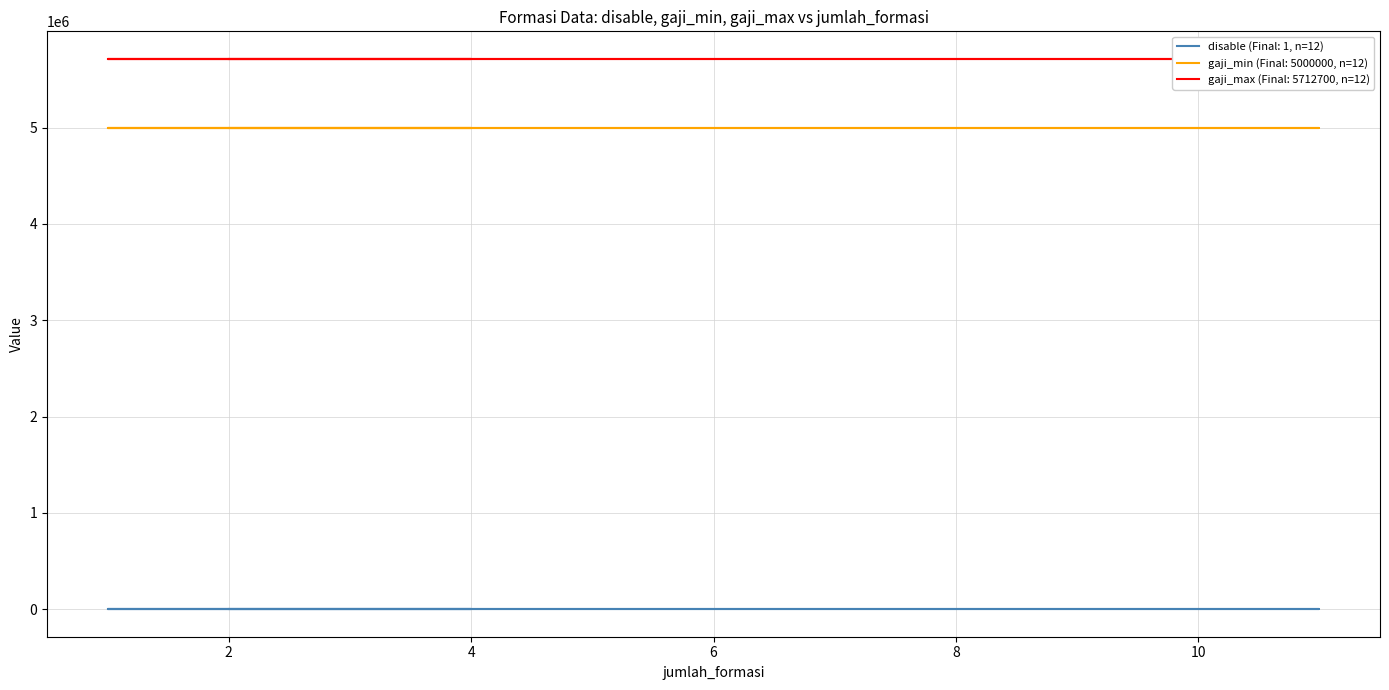

What are all the series names shown in the legend?

disable, gaji_min, gaji_max